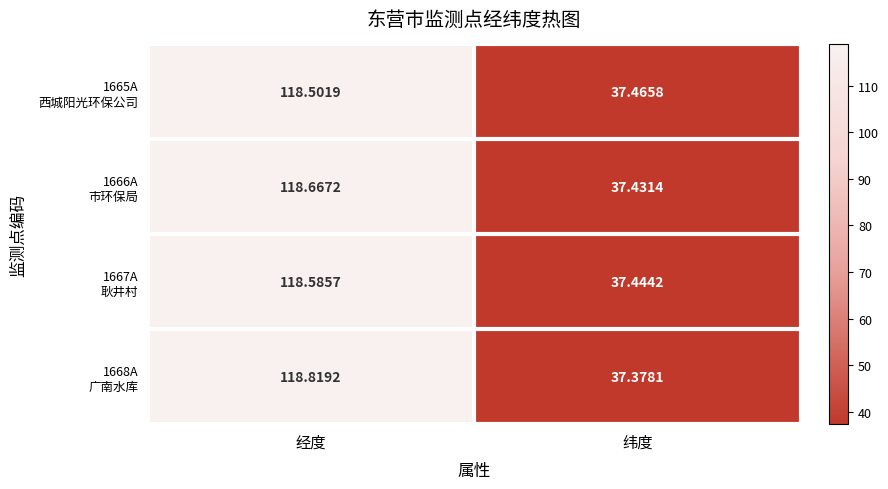

At which category does the chart reach its minimum across all series?

纬度